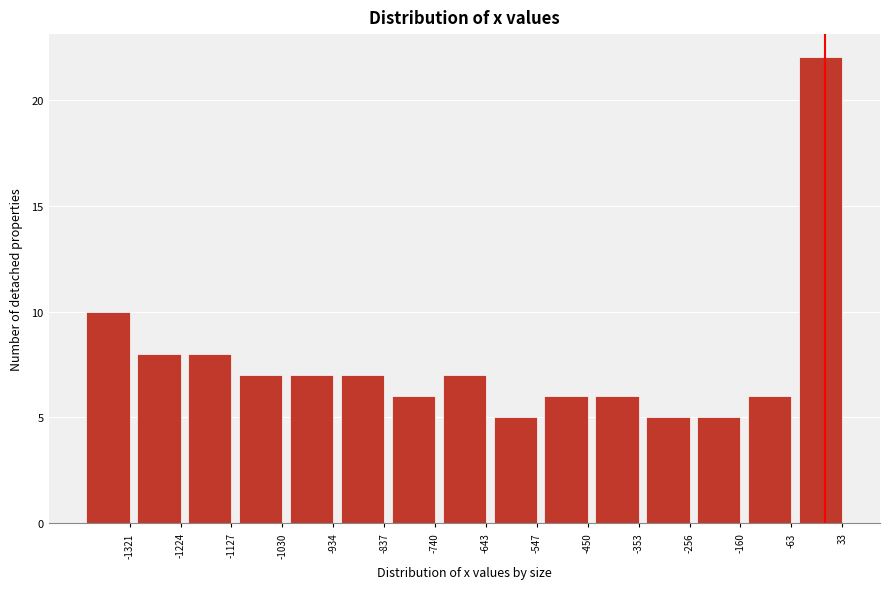

Reading left to right, list all the values displayed in this chart.

-1321=10	-1224=8	-1127=8	-1030=7	-934=7	-837=7	-740=6	-643=7	-547=5	-450=6	-353=6	-256=5	-160=5	-63=6	33=22